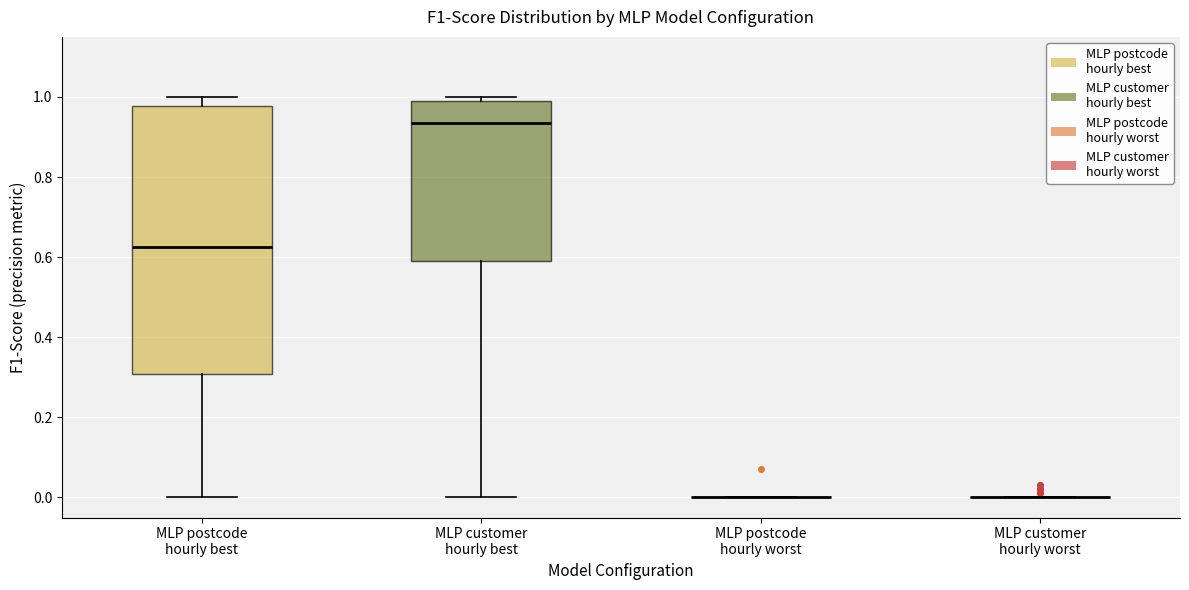

Reading left to right, read every box against the y-axis: the position of its median line, the range the box covers, and the ends of its whiskers. The values are not printed on the chart, so give them approximately, as read against the axis.

MLP postcode hourly best: median 0.62, box 0.30 to 0.98, whiskers 0.00 to 1.00
MLP customer hourly best: median 0.94, box 0.60 to 1.00, whiskers 0.00 to 1.00 (just above the box's upper edge)
MLP postcode hourly worst: box collapsed to a line at 0.00, whiskers 0.00 to 0.00
MLP customer hourly worst: box collapsed to a line at 0.00, whiskers 0.00 to 0.00